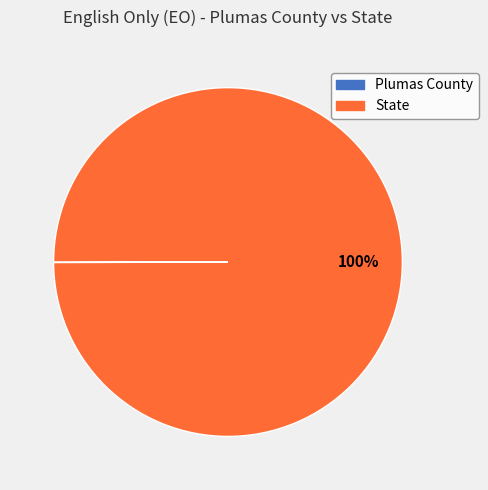

To the nearest percent, what is the difference between the largest and smallest slice percentages?

100%